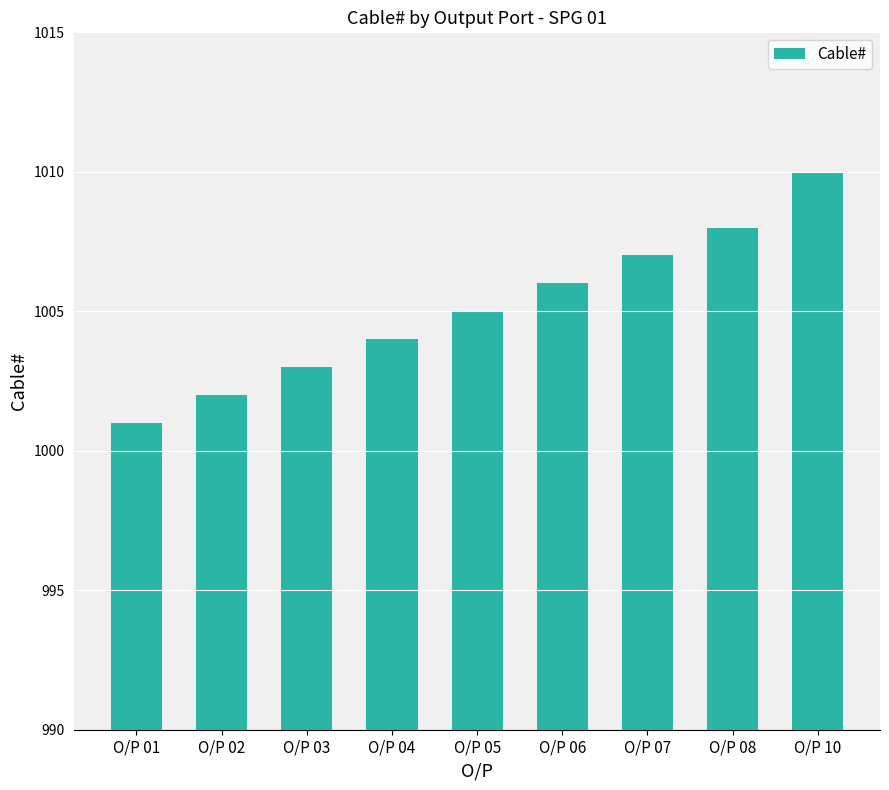

The value at O/P 07 is 1007. True or false?

True